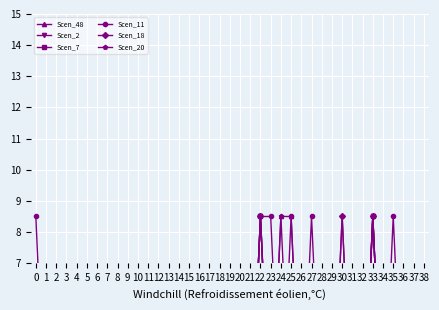

Reading left to right, transcribe all the data shown in this chart.

Scen_48: 0.0	0.0	0.0	0.0	0.0	0.0	0.0	0.0	1.2	1.2	1.2	0.0	0.0	0.0	1.2	1.2	1.2	1.2	1.2	1.2	1.2	1.2	1.2	1.2	8.5	8.5	1.2	1.2	1.2	1.2	1.2	1.2	1.2	0.0	0.0	1.2	0.0	1.2	0.0
Scen_2: 1.2	1.2	0.0	0.0	0.0	0.0	0.0	0.0	1.2	1.2	0.0	0.0	0.0	1.2	1.2	1.2	1.2	1.2	1.2	0.0	1.2	1.2	8.5	1.2	1.2	1.2	0.0	1.2	1.2	1.2	1.2	1.2	1.2	8.5	1.2	1.2	1.2	1.2	1.2
Scen_7: 1.2	1.2	0.0	0.0	0.0	0.0	0.0	0.0	1.2	1.2	0.0	0.0	0.0	1.2	1.2	1.2	1.2	1.2	1.2	0.0	1.2	1.2	8.5	1.2	1.2	1.2	0.0	1.2	1.2	1.2	1.2	1.2	1.2	8.5	1.2	1.2	1.2	1.2	1.2
Scen_11: 8.5	1.2	0.0	1.2	1.2	0.0	0.0	1.2	1.2	1.2	0.0	1.2	1.2	1.2	1.2	3.9	1.2	1.2	0.0	1.2	1.2	1.2	8.5	8.5	1.2	8.5	1.2	8.5	1.2	1.2	1.2	1.2	1.2	8.5	1.2	8.5	1.2	1.2	1.2
Scen_18: 1.2	1.2	0.0	0.0	0.0	0.0	0.0	0.0	1.2	1.2	0.0	0.0	0.0	1.2	1.2	1.2	1.2	1.2	1.2	0.5	1.2	1.2	8.5	1.2	1.2	1.2	0.0	1.2	1.2	1.2	8.5	1.2	1.2	8.5	1.2	1.2	1.2	1.2	1.2
Scen_20: 1.2	1.2	0.0	0.0	0.0	0.0	0.0	1.2	1.2	1.2	0.0	0.0	0.0	1.2	1.2	1.2	1.2	1.2	1.2	1.2	1.2	1.2	8.5	1.2	8.5	1.2	0.0	1.2	1.2	1.2	8.5	1.2	1.2	8.5	1.2	5.7	1.2	1.2	1.2